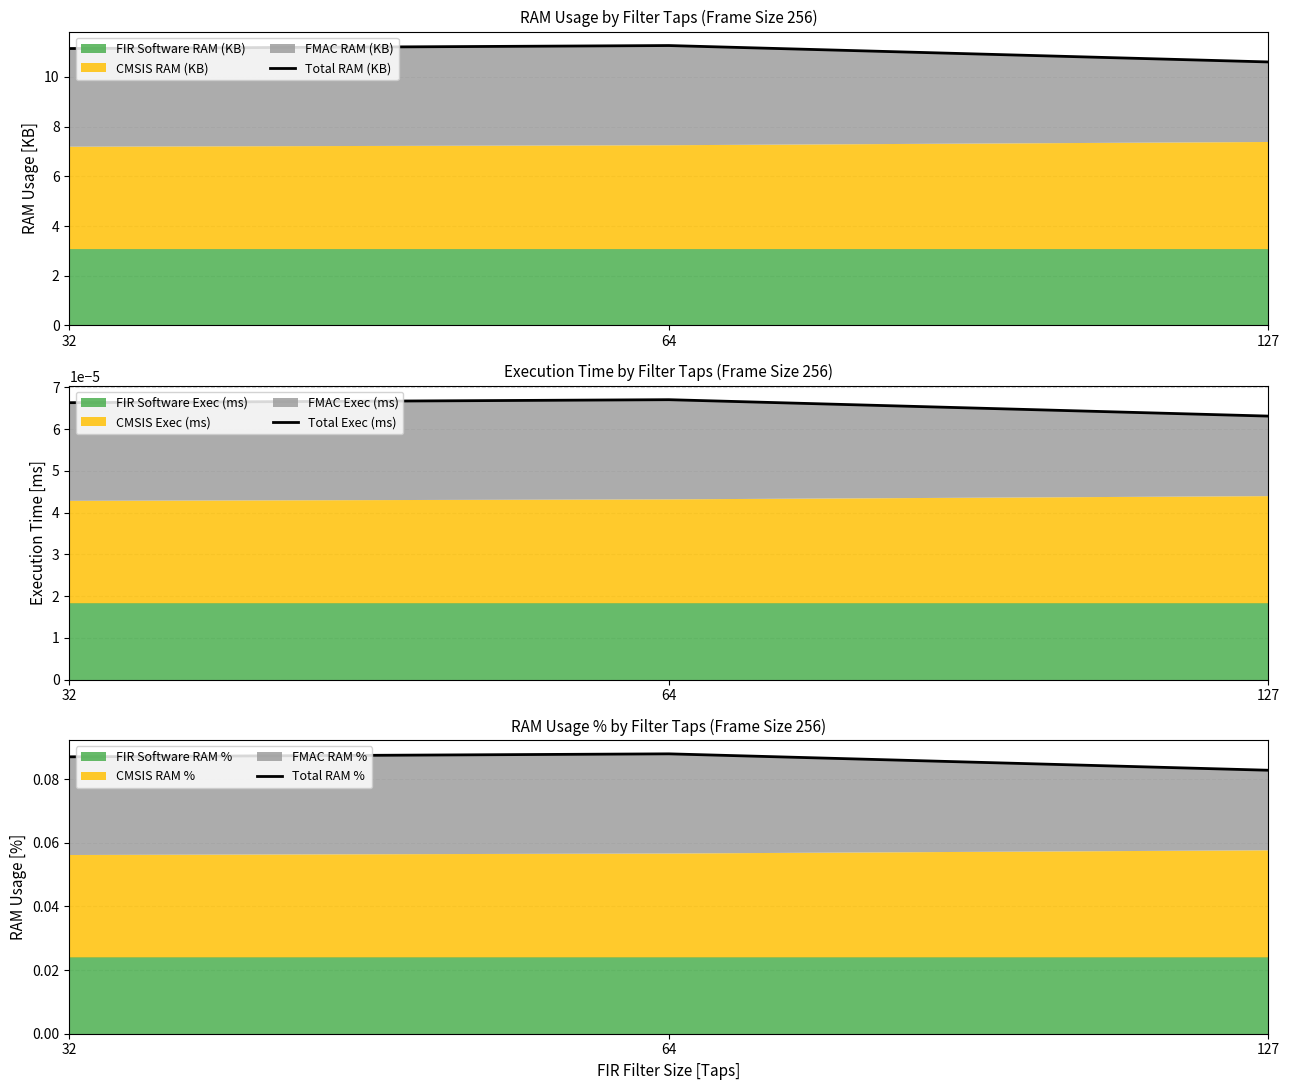

Reading right to left, list all the values displayed in this chart.

Total RAM (KB): 10.6	11.3	11.1
Total Exec (ms): 0.0	0.0	0.0
Total RAM %: 0.1	0.1	0.1